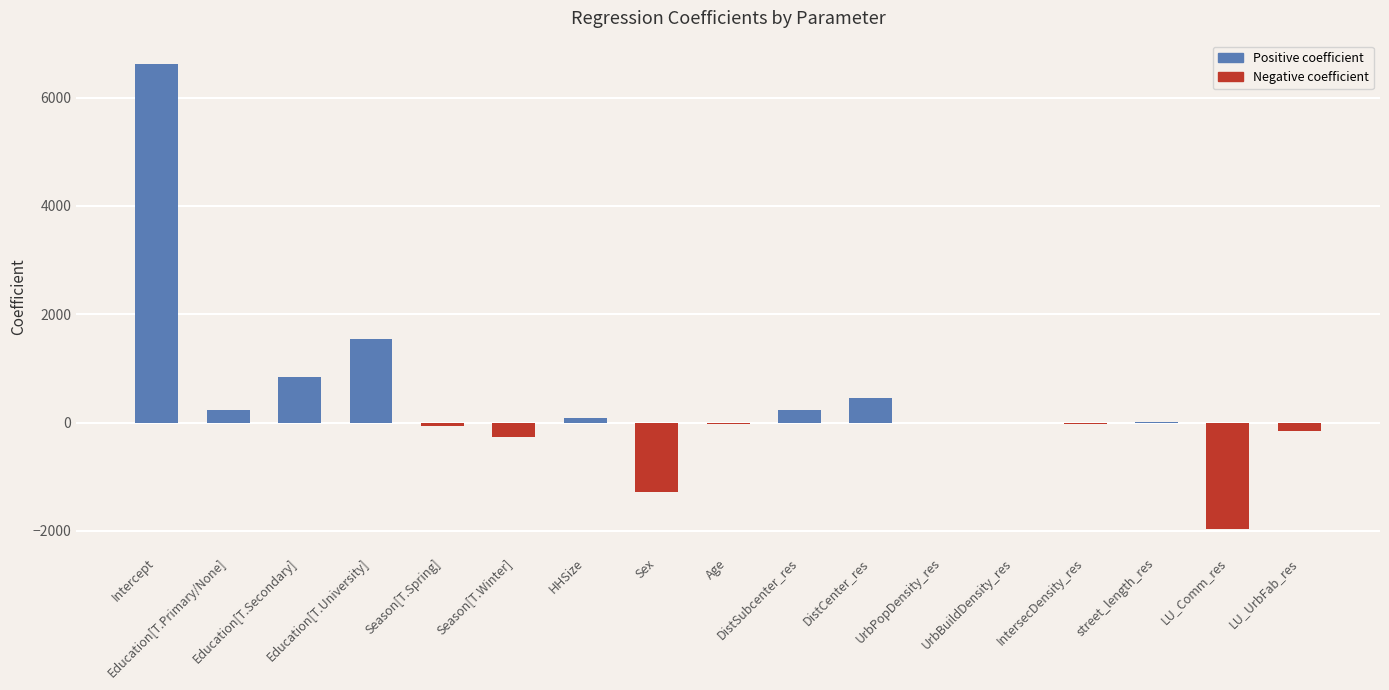

The value at Education[T.Primary/None] is 228.3. True or false?

True